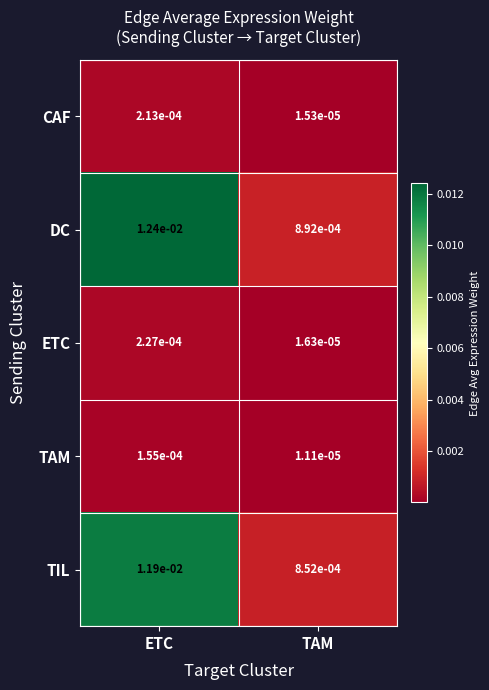

At how many categories does at least one series exceed 0?

2